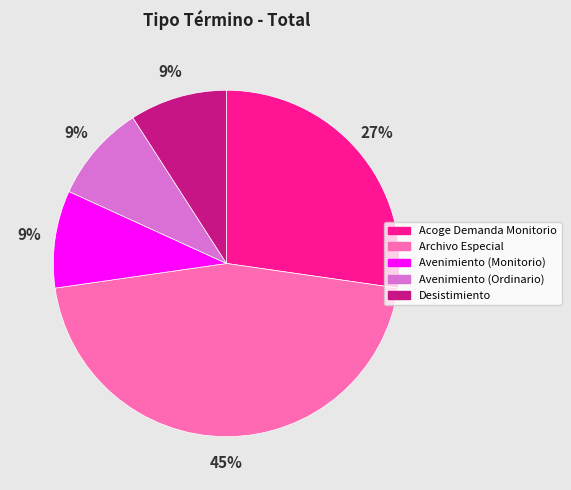

Which has a higher value, Archivo Especial or Desistimiento?

Archivo Especial